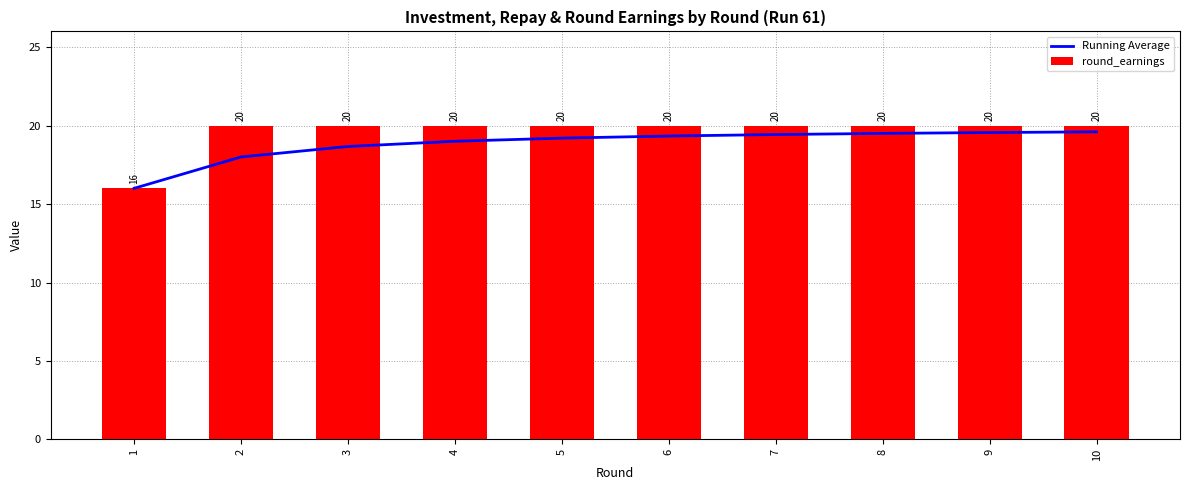

How many round_earnings values are between 20 and 21?

9